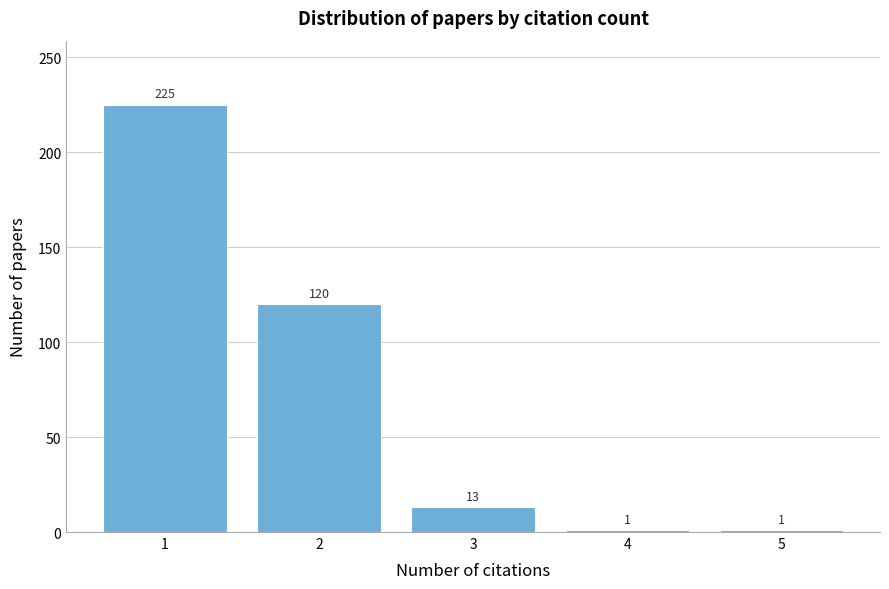

Reading left to right, list all the values displayed in this chart.

225	120	13	1	1